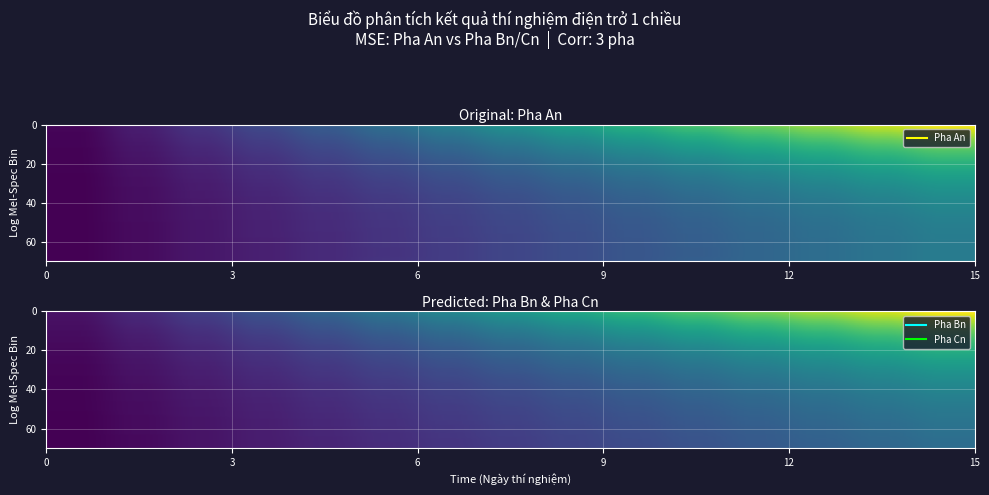

Reading right to left, list all the values displayed in this chart.

Pha An: date 15=40.9	date 14=38.0	date 13=35.2	date 12=32.3	date 11=29.5	date 10=26.6	date 9=23.8	date 8=20.9	date 7=18.1	date 6=15.2	date 5=12.4	date 4=9.5	date 3=6.7	date 2=3.8	date 1=1.0
Pha Bn: date 15=29.6	date 14=27.5	date 13=25.4	date 12=23.4	date 11=21.3	date 10=19.2	date 9=17.2	date 8=15.1	date 7=13.1	date 6=11.0	date 5=8.9	date 4=6.9	date 3=4.8	date 2=2.7	date 1=0.7
Pha Cn: date 15=23.7	date 14=22.1	date 13=20.4	date 12=18.8	date 11=17.1	date 10=15.4	date 9=13.8	date 8=12.1	date 7=10.5	date 6=8.8	date 5=7.2	date 4=5.5	date 3=3.9	date 2=2.2	date 1=0.6